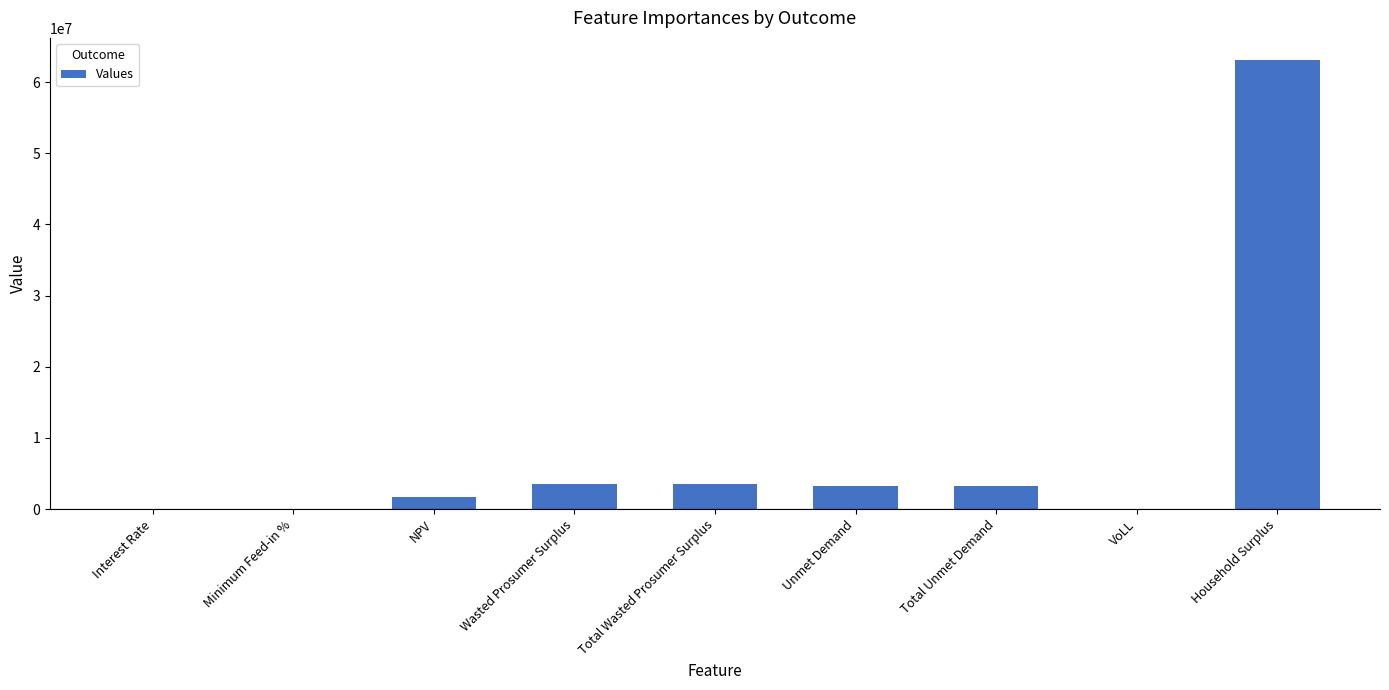

What is the greatest value displayed?

63051188.4